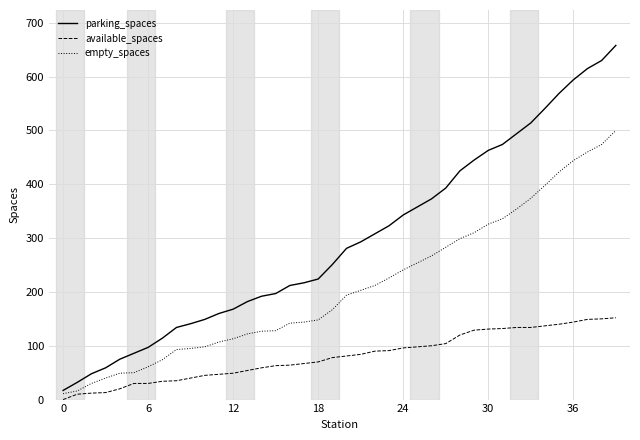

What is the maximum value shown in the chart?

658